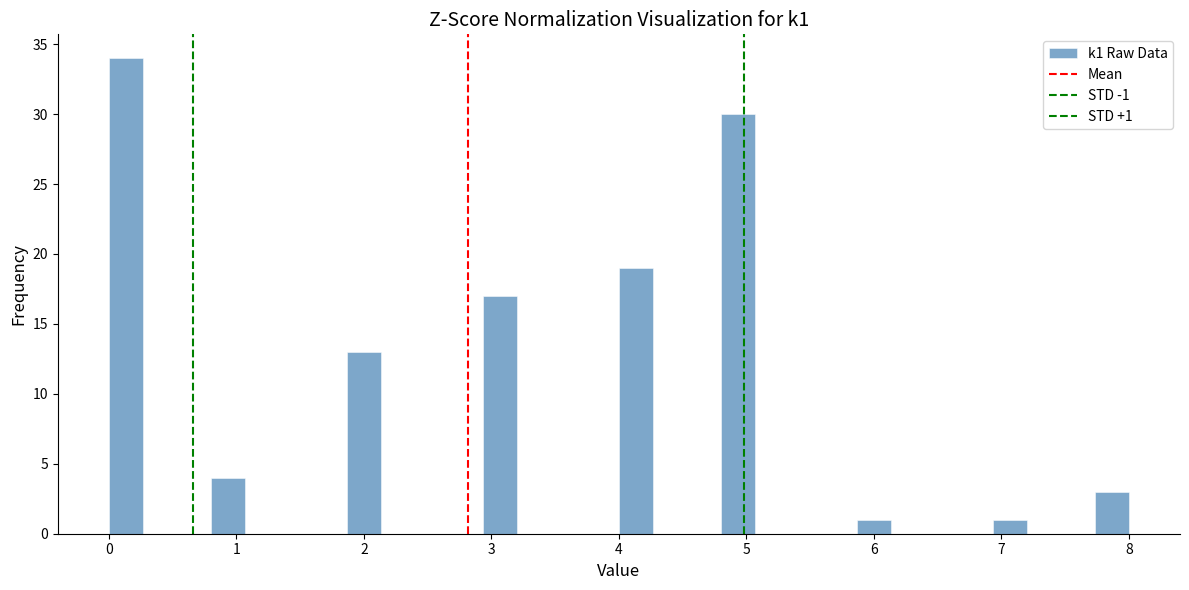

Read against the x-axis, roughly where is the centre of the tallest bar?

0.1